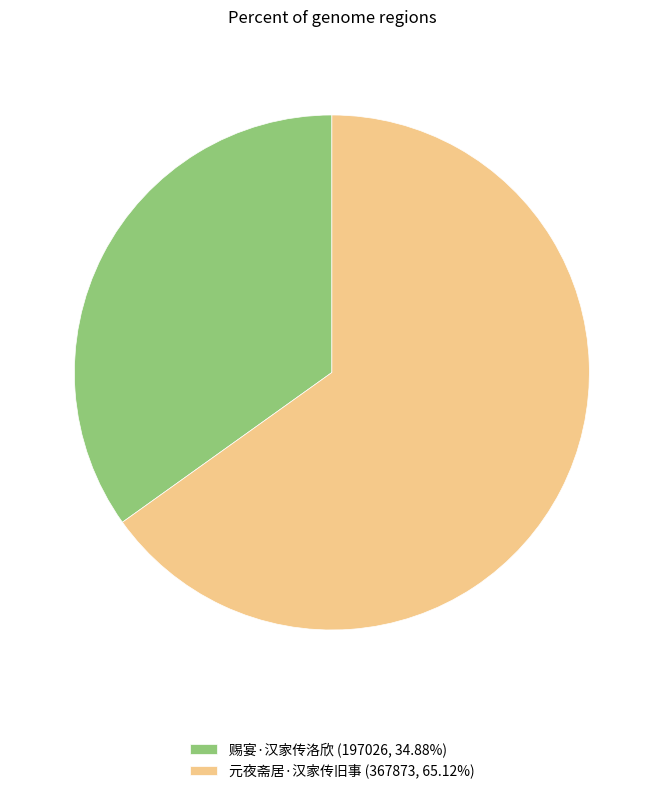

Approximately how many times larger is the value at 赐宴·汉家传洛欣 (197026, 34.88%) compared to 元夜斋居·汉家传旧事 (367873, 65.12%)?

0.5